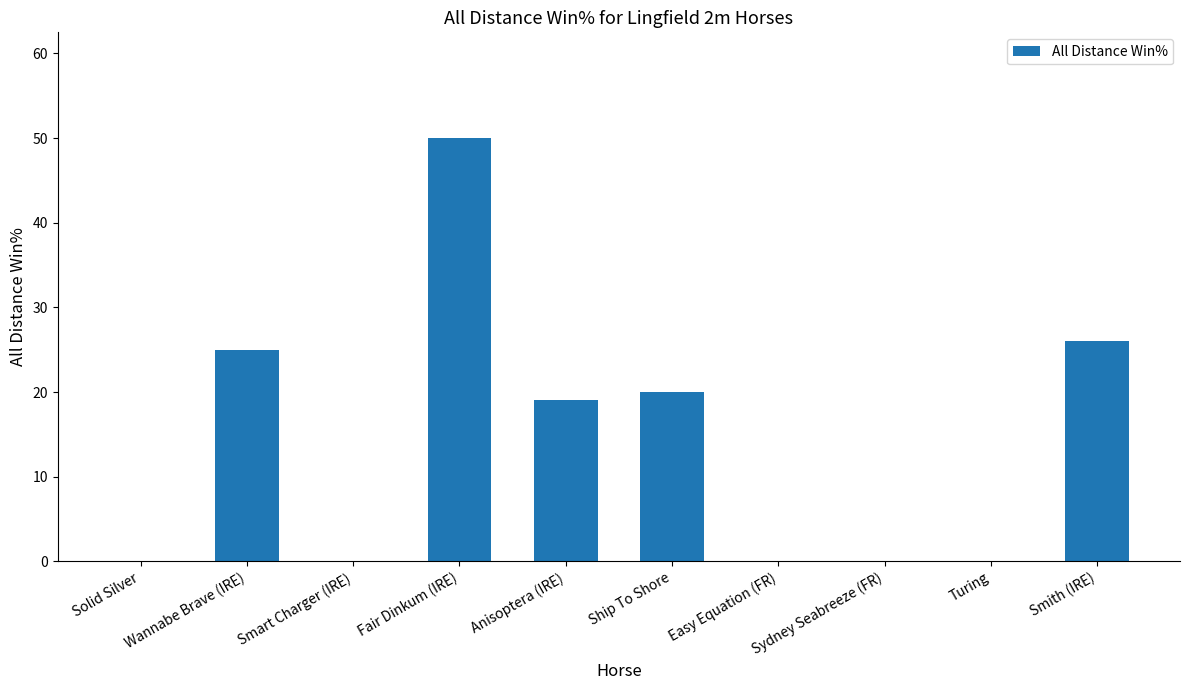

Reading right to left, transcribe all the data shown in this chart.

26.1	0.0	0.0	0.0	20.0	19.1	50.0	0.0	25.0	0.0